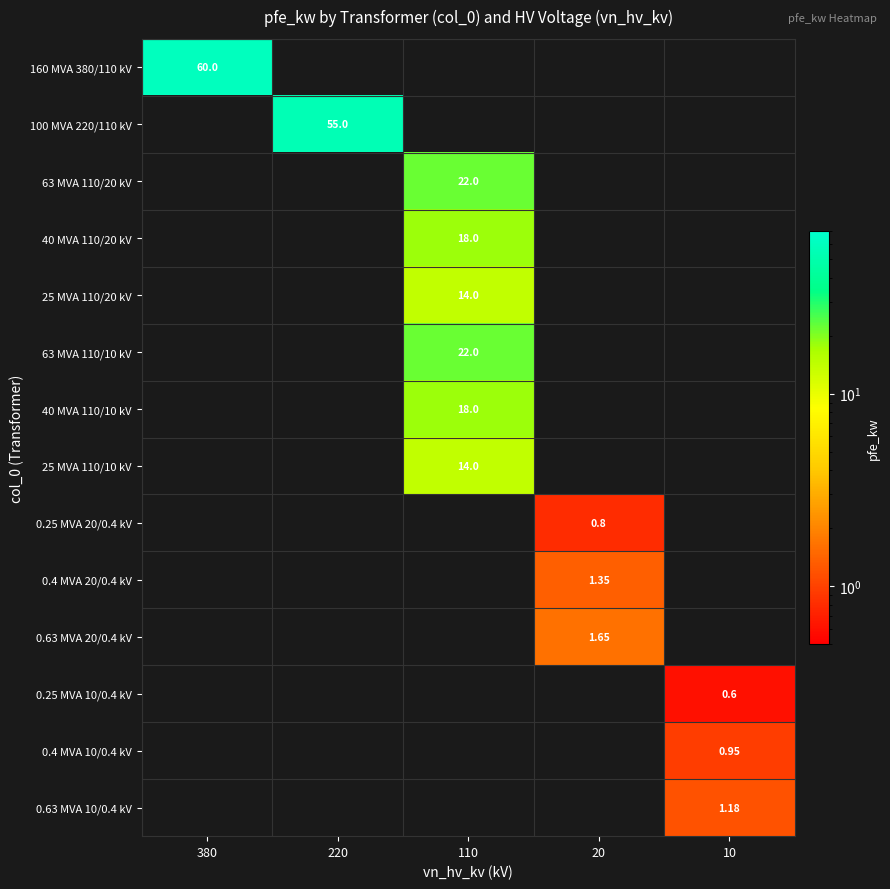

Is it true that 40 MVA 110/10 kV equals 9.0 at 110?

False